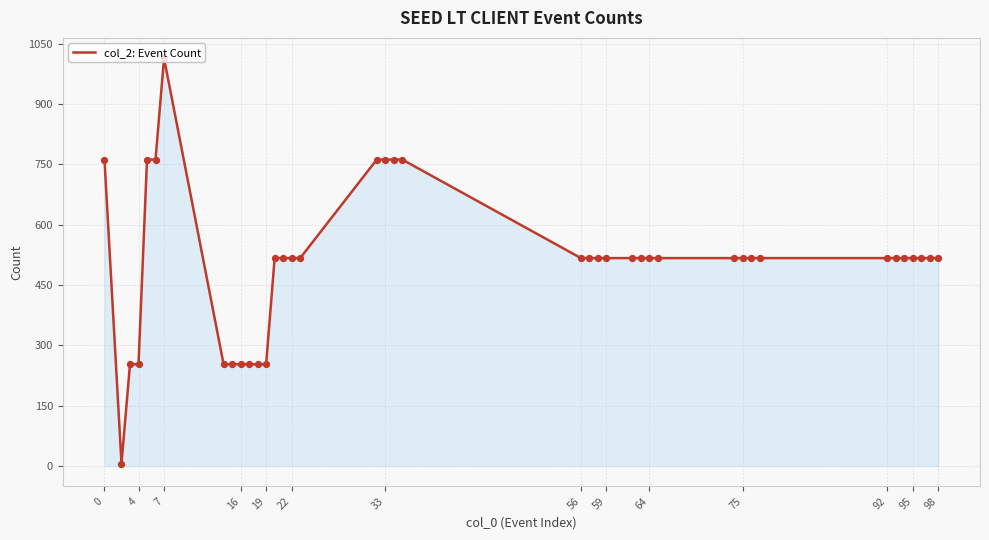

What is the greatest value displayed?

1014